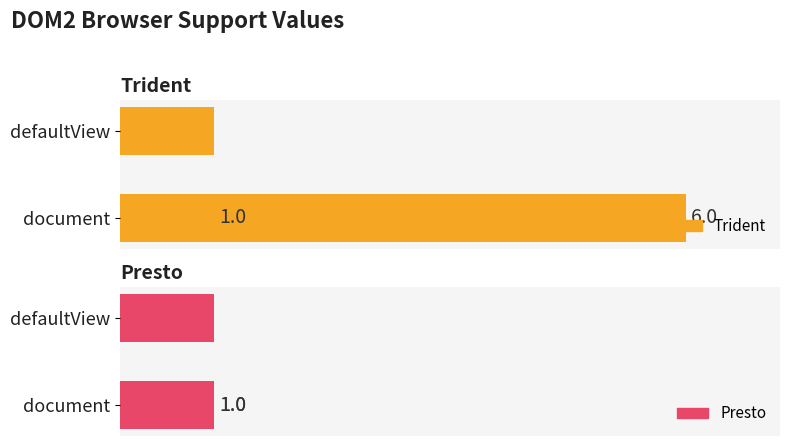

Is it true that Trident equals 6 at document?

True